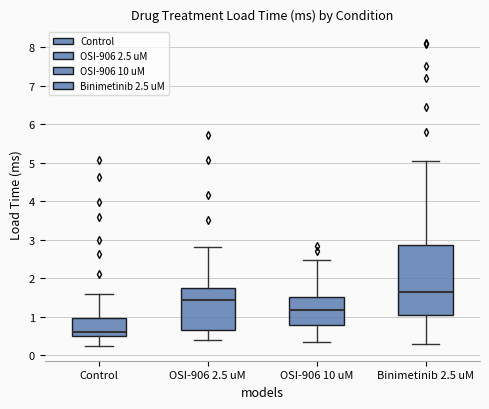

Reading left to right, transcribe this box plot: for each box, give where its median line is, the range the box spans, and where its two whiskers end, as read against the y-axis. The values are not printed on the chart, so give them approximately, as read against the axis.

Control: median 0.6, box 0.5 to 1.0, whiskers 0.3 to 1.6
OSI-906 2.5 uM: median 1.4, box 0.7 to 1.7, whiskers 0.4 to 2.8
OSI-906 10 uM: median 1.2, box 0.8 to 1.5, whiskers 0.4 to 2.5
Binimetinib 2.5 uM: median 1.6, box 1.1 to 2.9, whiskers 0.3 to 5.0